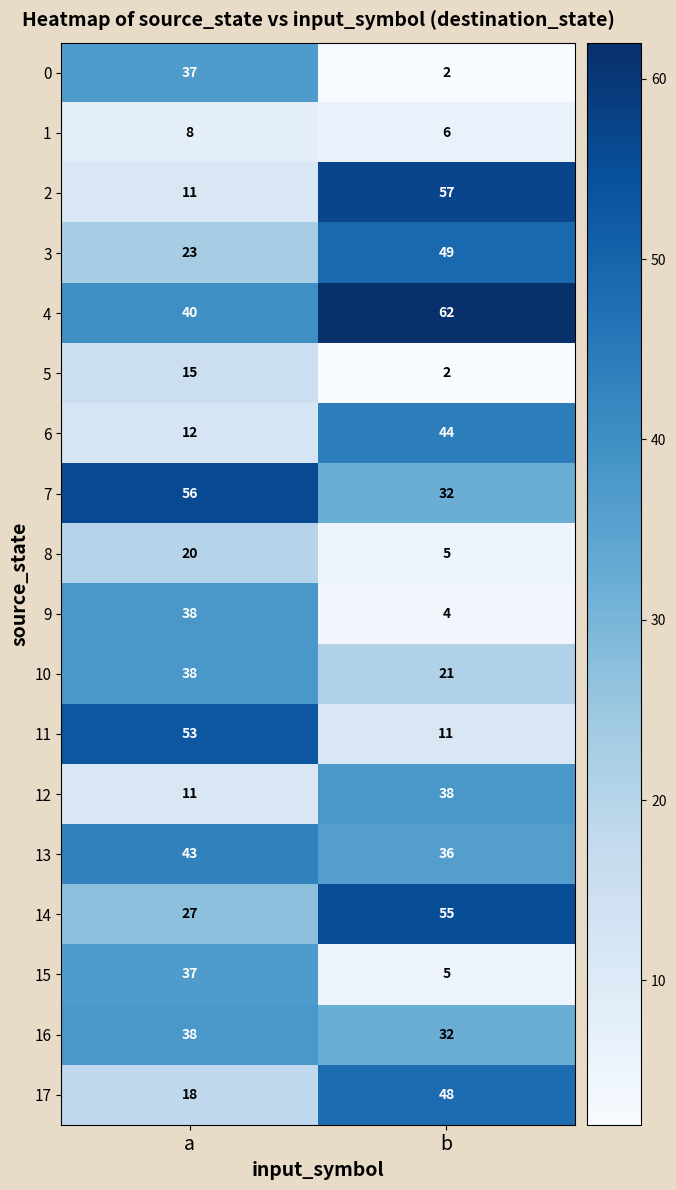

Which series has the largest range (max minus min)?

2